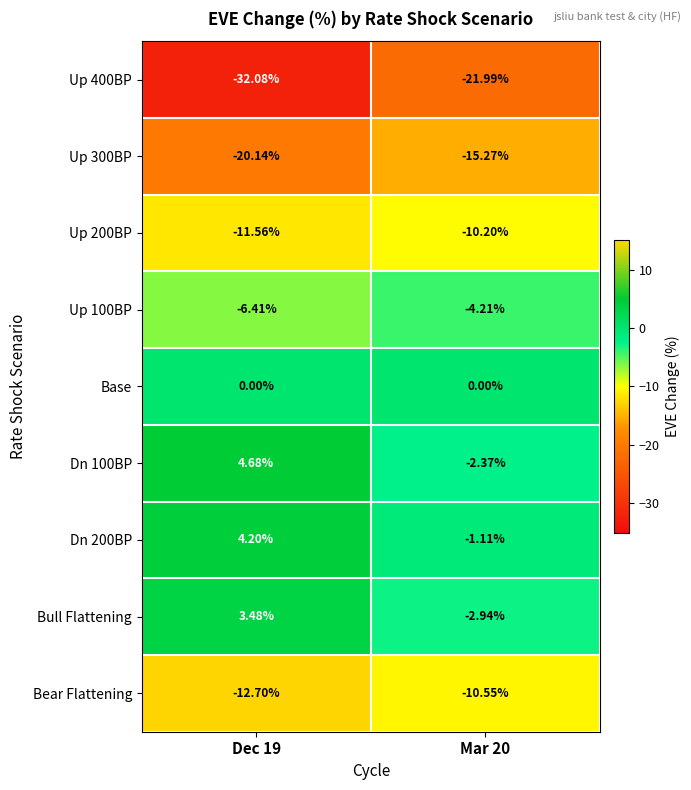

Is the value of Base at Mar 20 greater than the value of Dn 100BP at Mar 20?

Yes